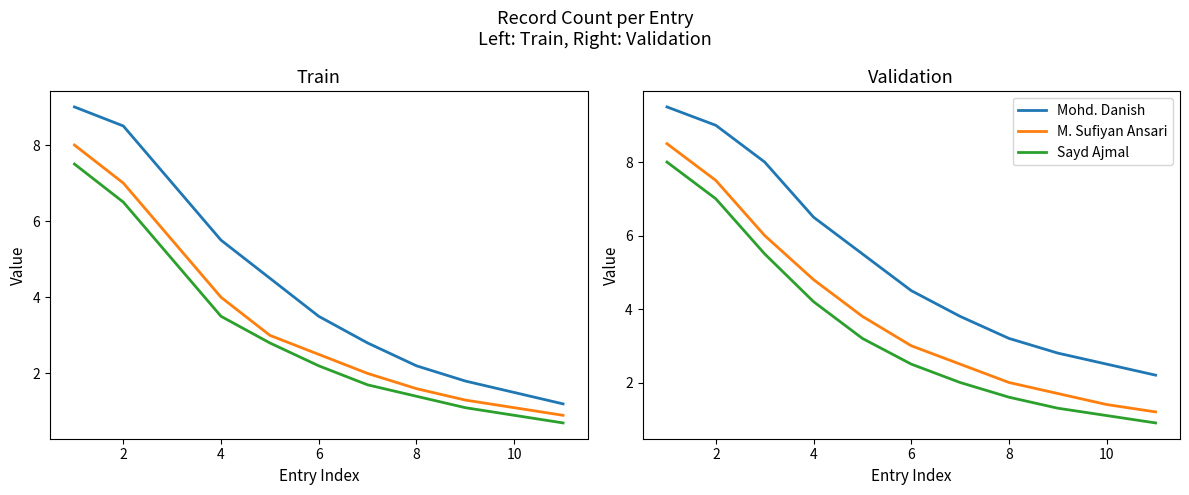

True or false: Sayd Ajmal and Mohd. Danish intersect in this chart.

False